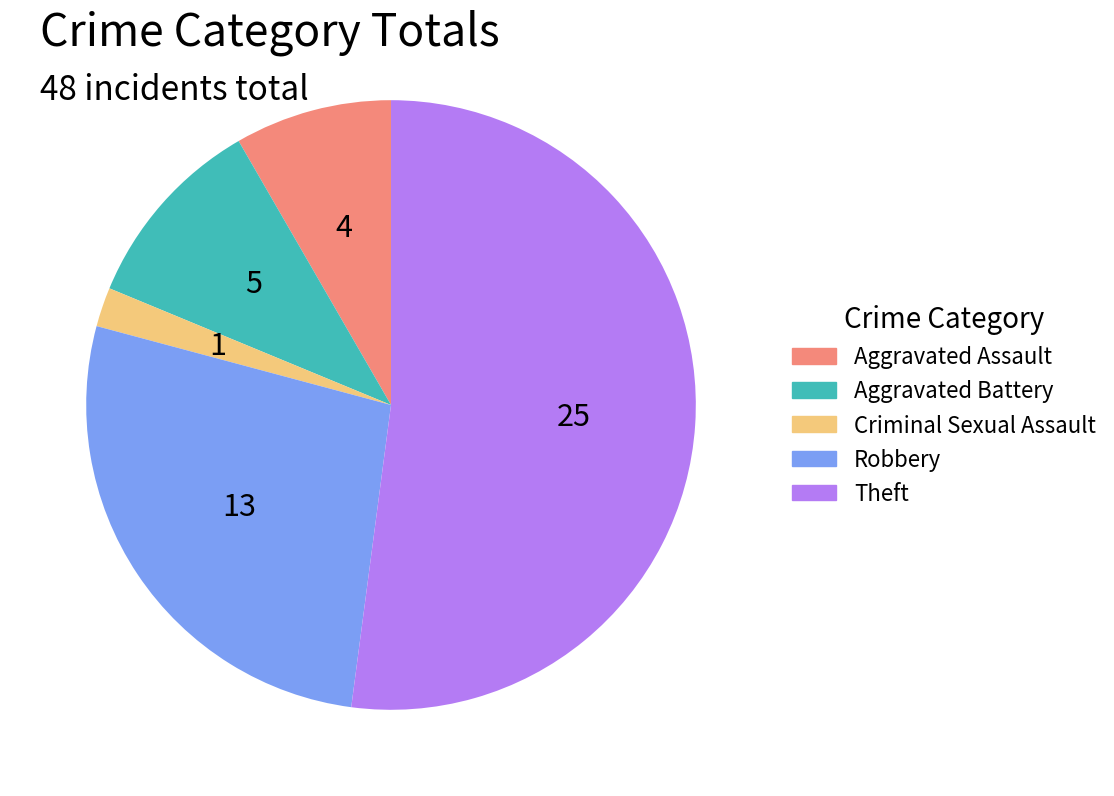

Do Criminal Sexual Assault and Robbery together represent more than half of the pie?

No